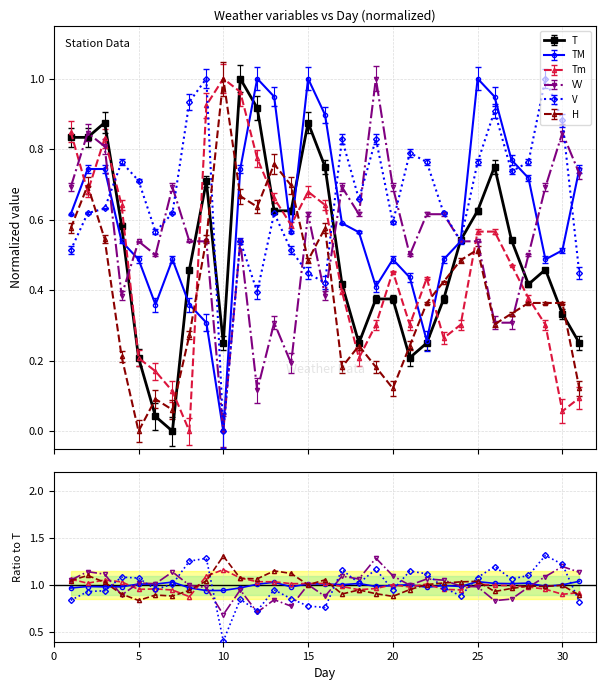

True or false: VV has more than 0 points higher than both neighbors.

True